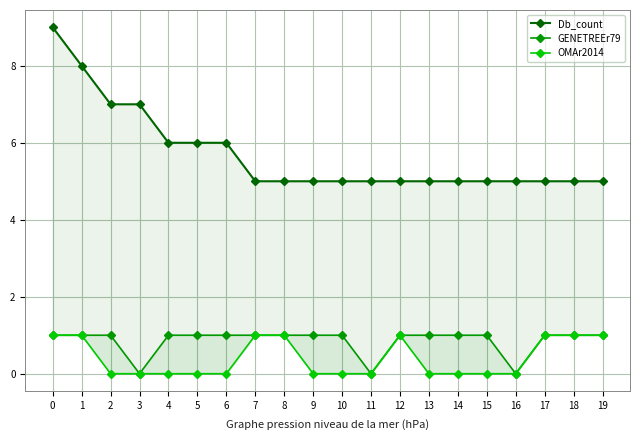

What is the spread (max minus min) of values at 2?

7